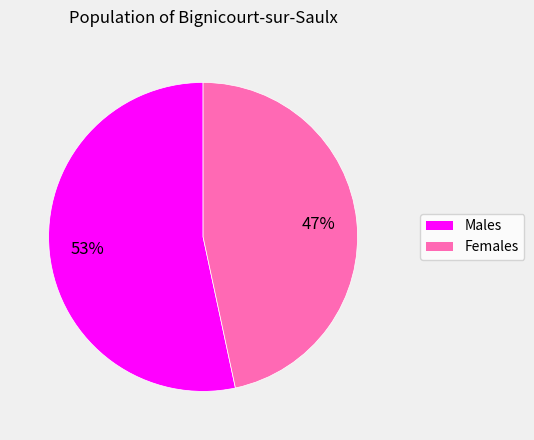

To the nearest percent, what is the combined percentage of Males and Females?

100%